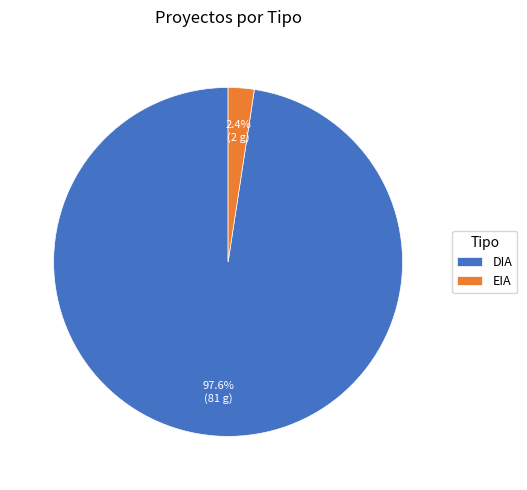

How much of the chart is everything except EIA?

97.6%